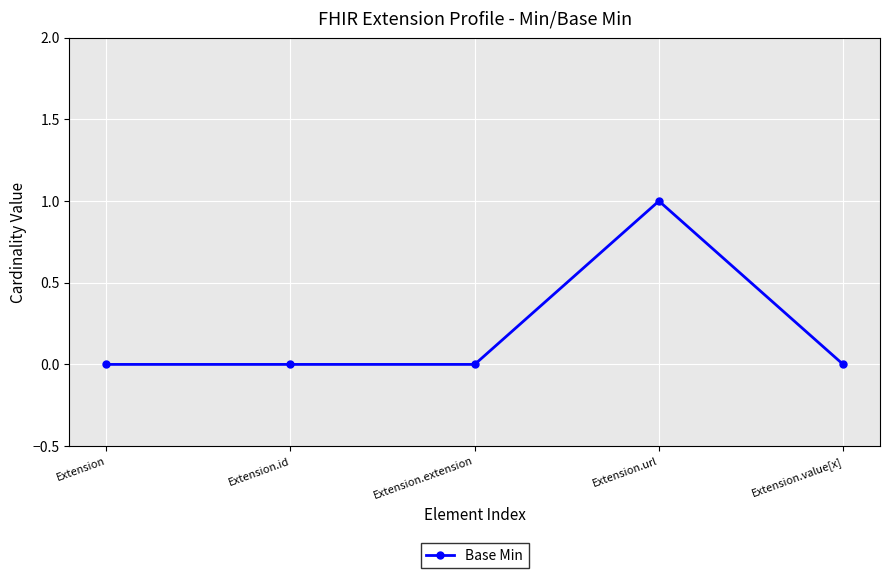

What is the change in value from Extension.id to Extension.url?

+1